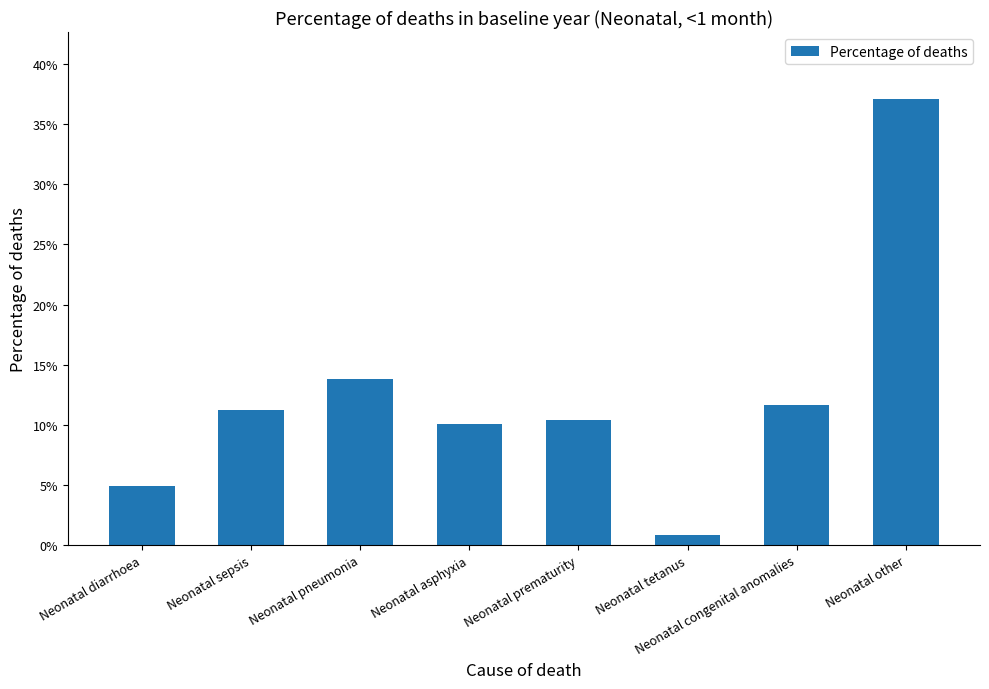

What position from the left is Neonatal tetanus?

6